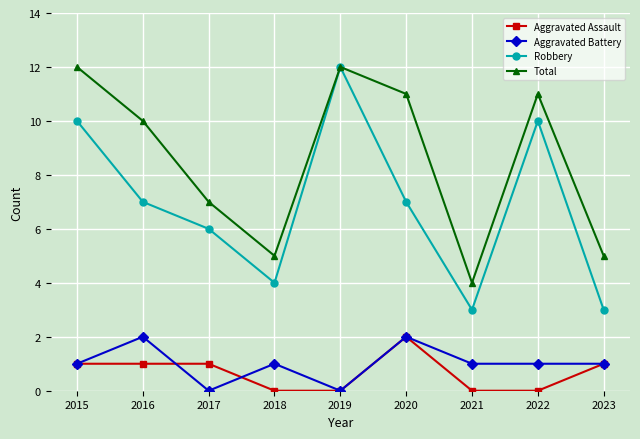

True or false: Aggravated Assault has a value of 1 at 2019.

False